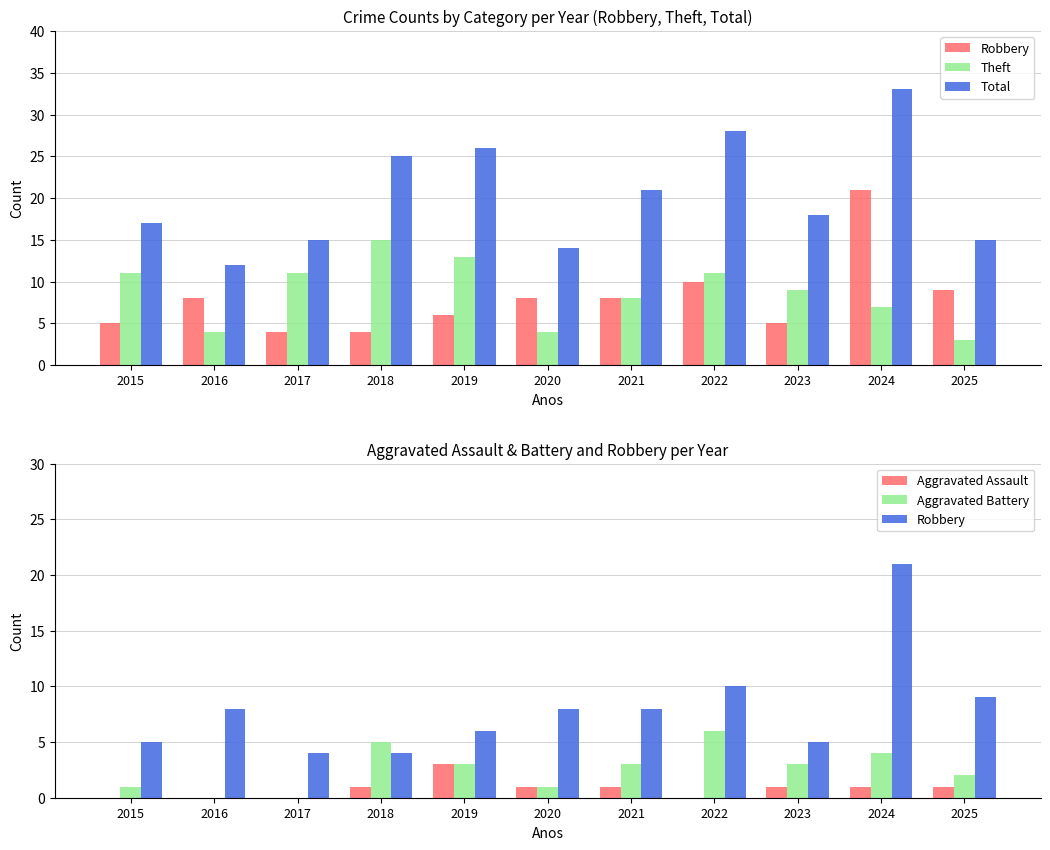

What is the difference between the Theft values at 2017 and 2018?

4